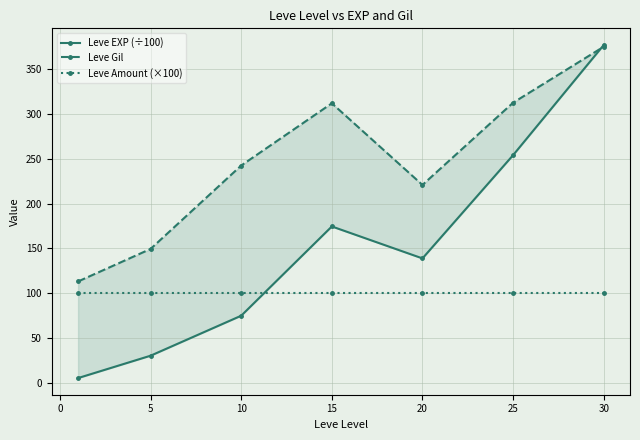

The value of Leve EXP (÷100) at 25 is 133.2. True or false?

False